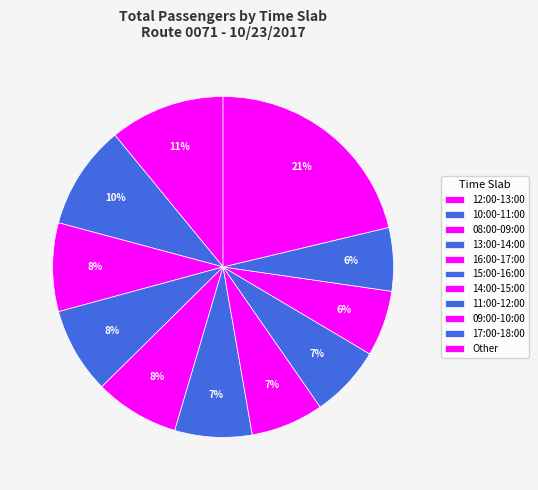

How many segments does this pie chart have?

11